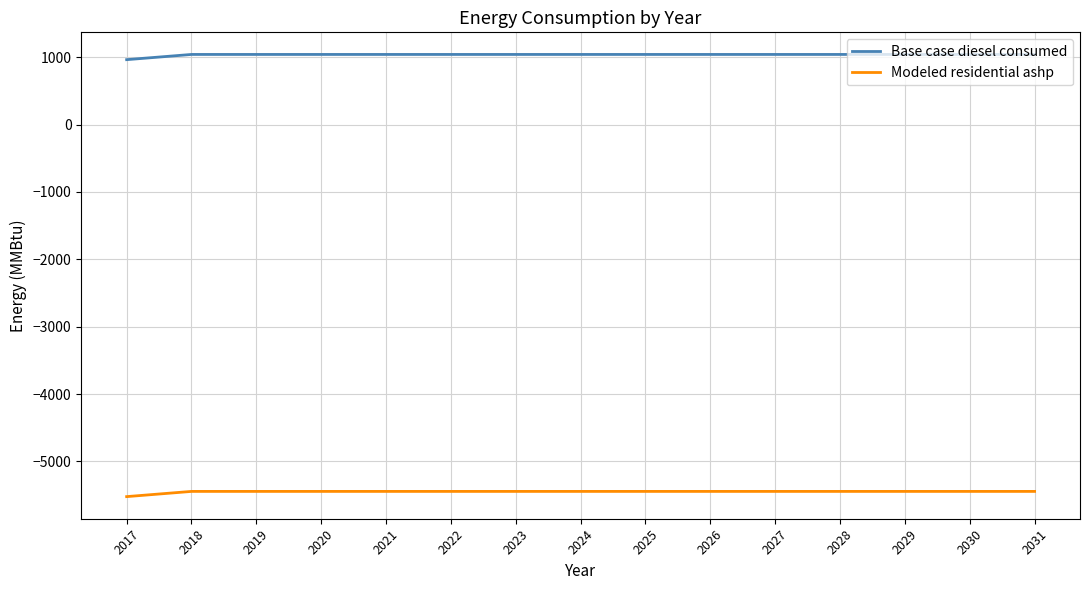

What is the difference between the highest and lowest values at 2025?

6485.3